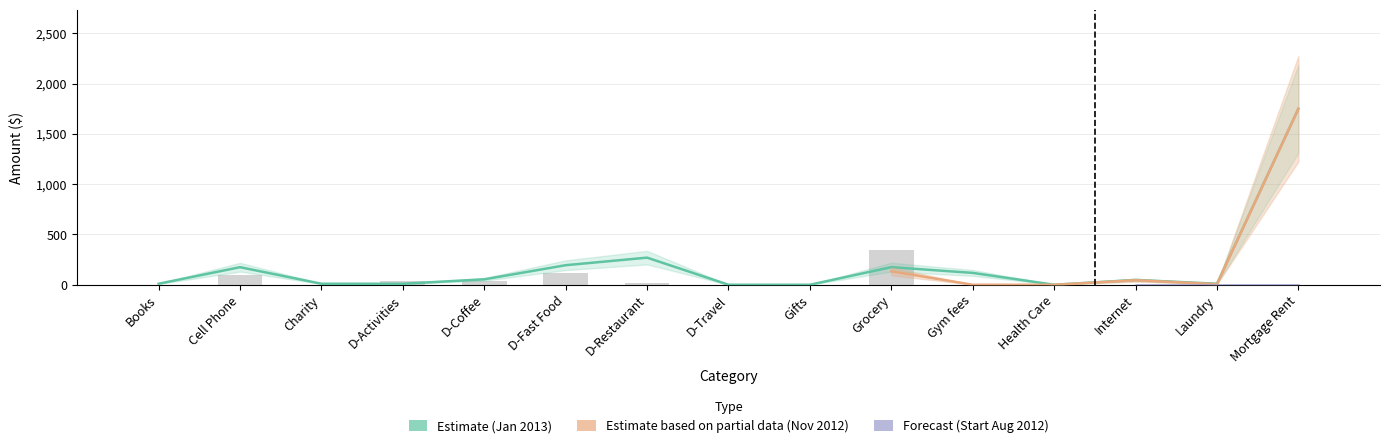

What is the total value across all series at Cell Phone?

274.8